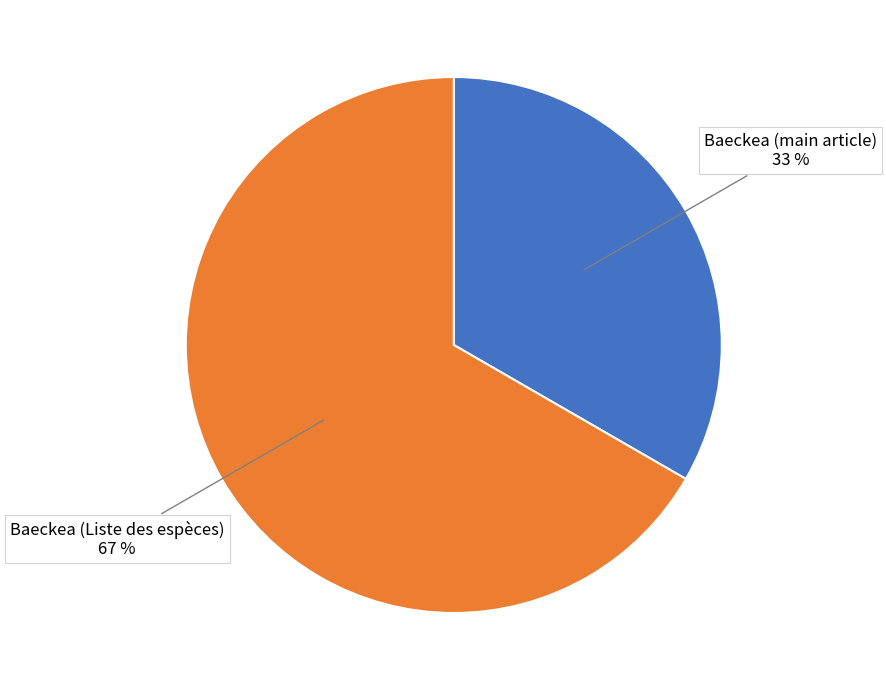

Which category has the biggest portion of the pie?

Baeckea (Liste des espèces)